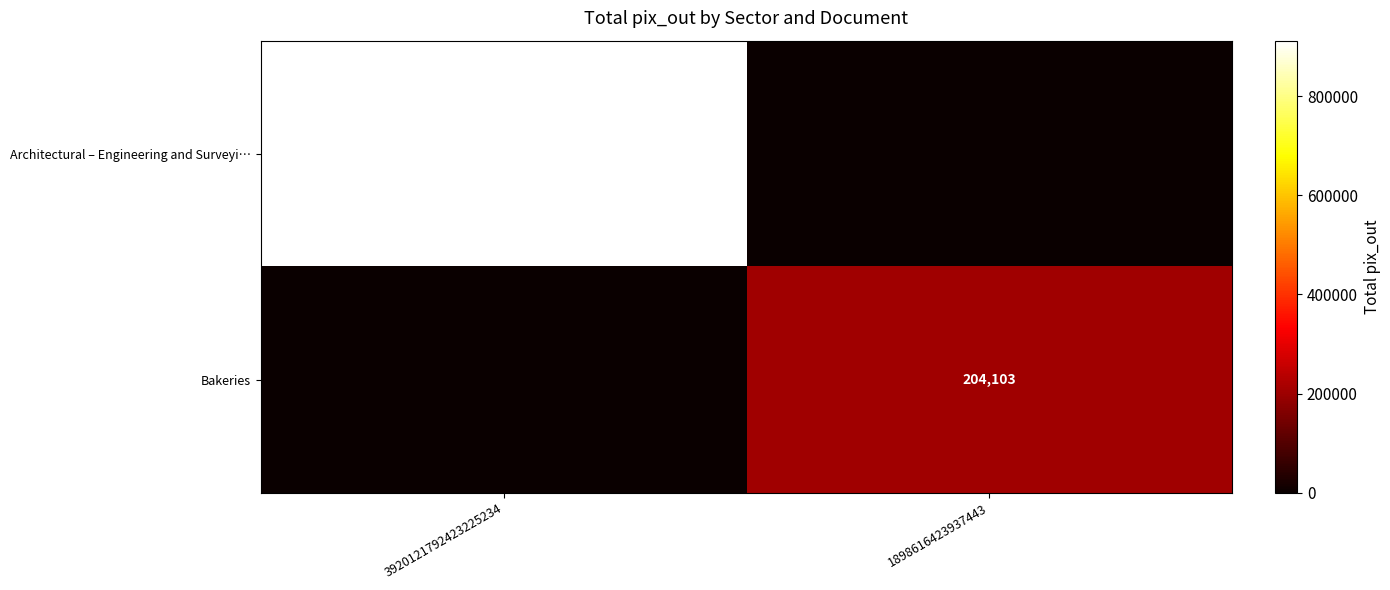

Between 3920121792423225234 and 1898616423937443, which is larger?

3920121792423225234